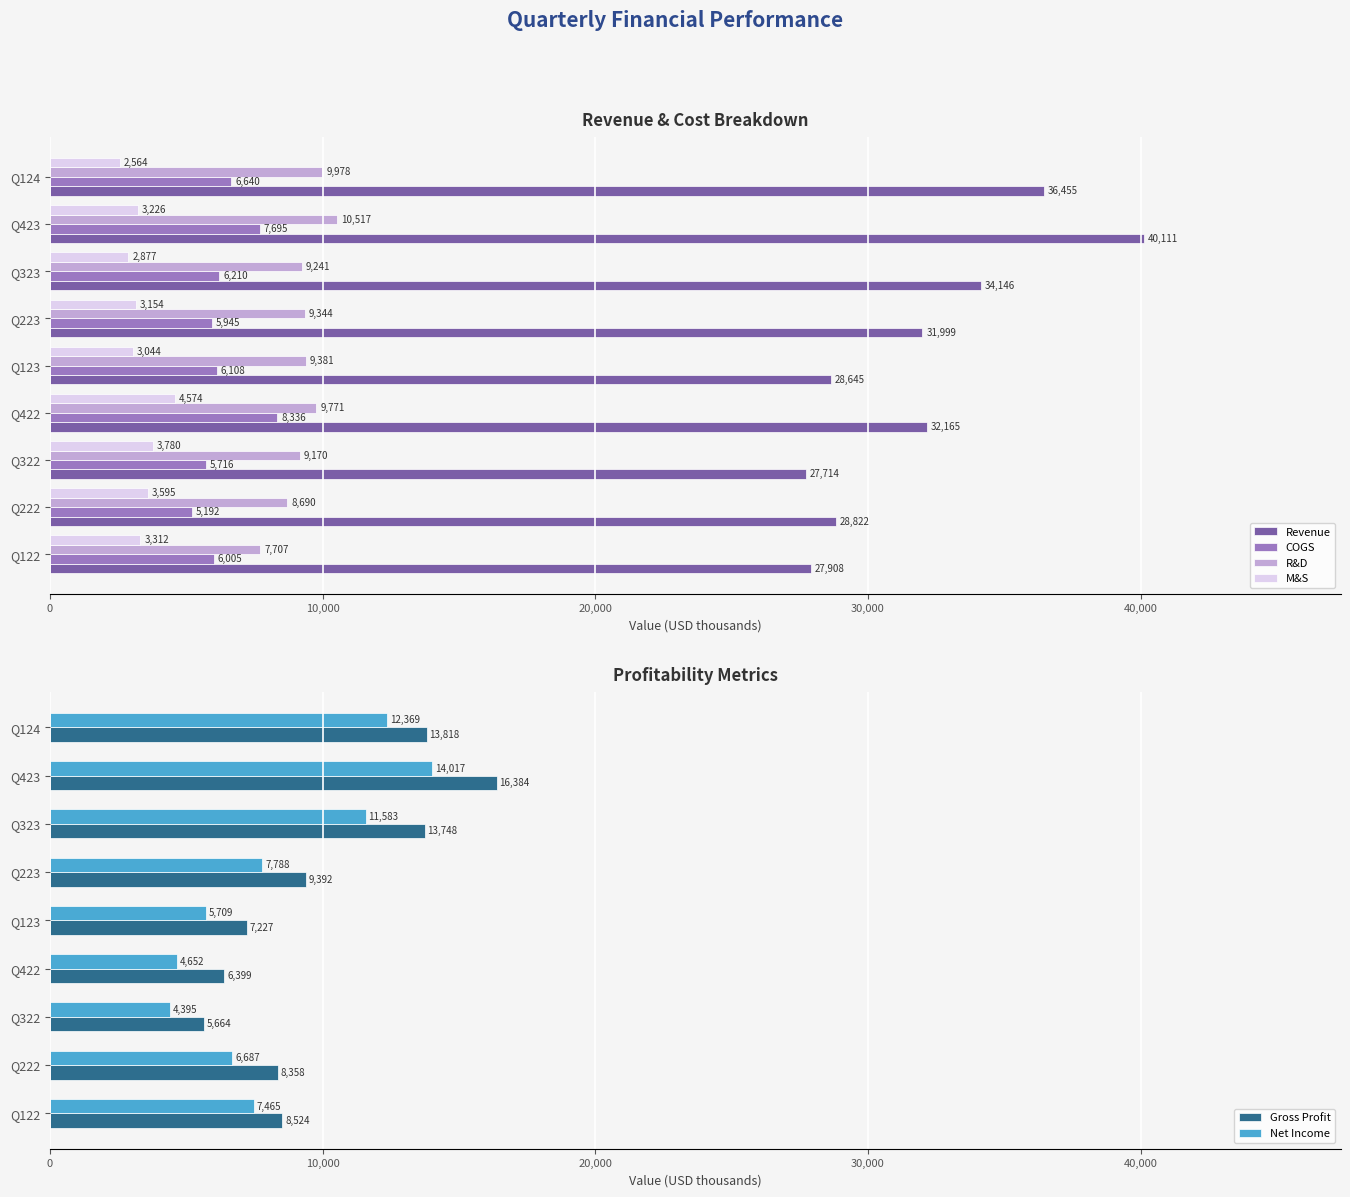

How many bars are there in total?

54